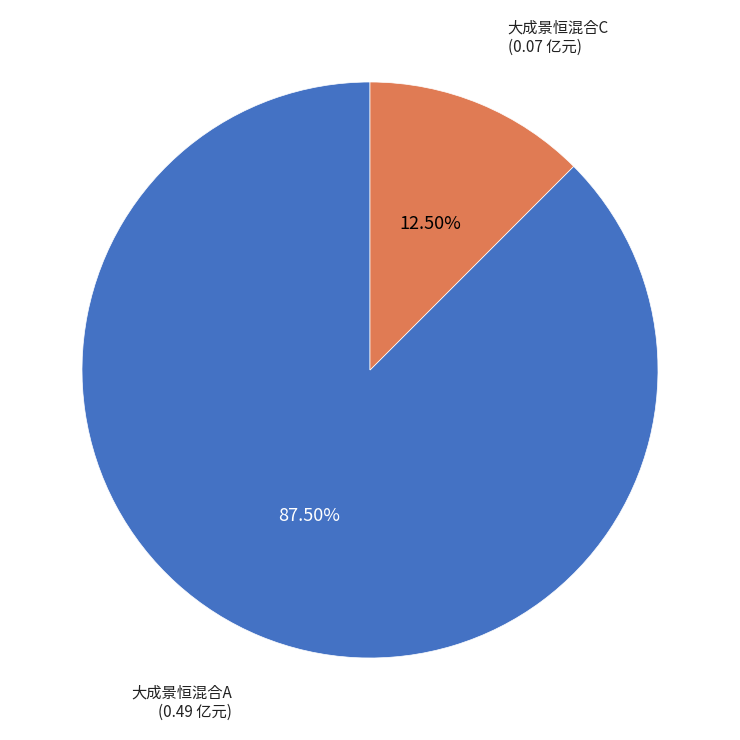

What percentage do 大成景恒混合A and 大成景恒混合C together represent?

100.0%